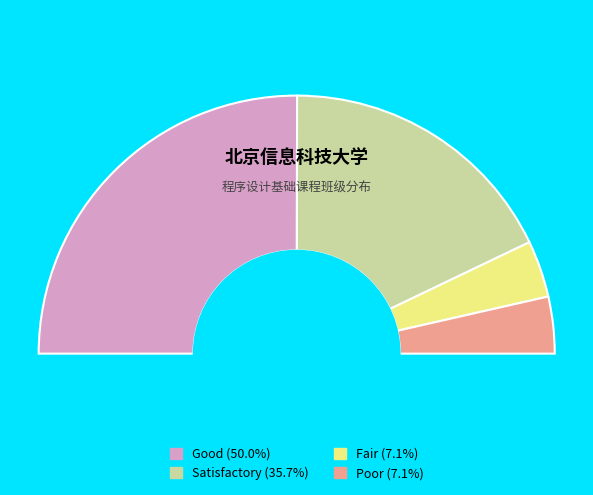

Count the number of slices in the pie.

4